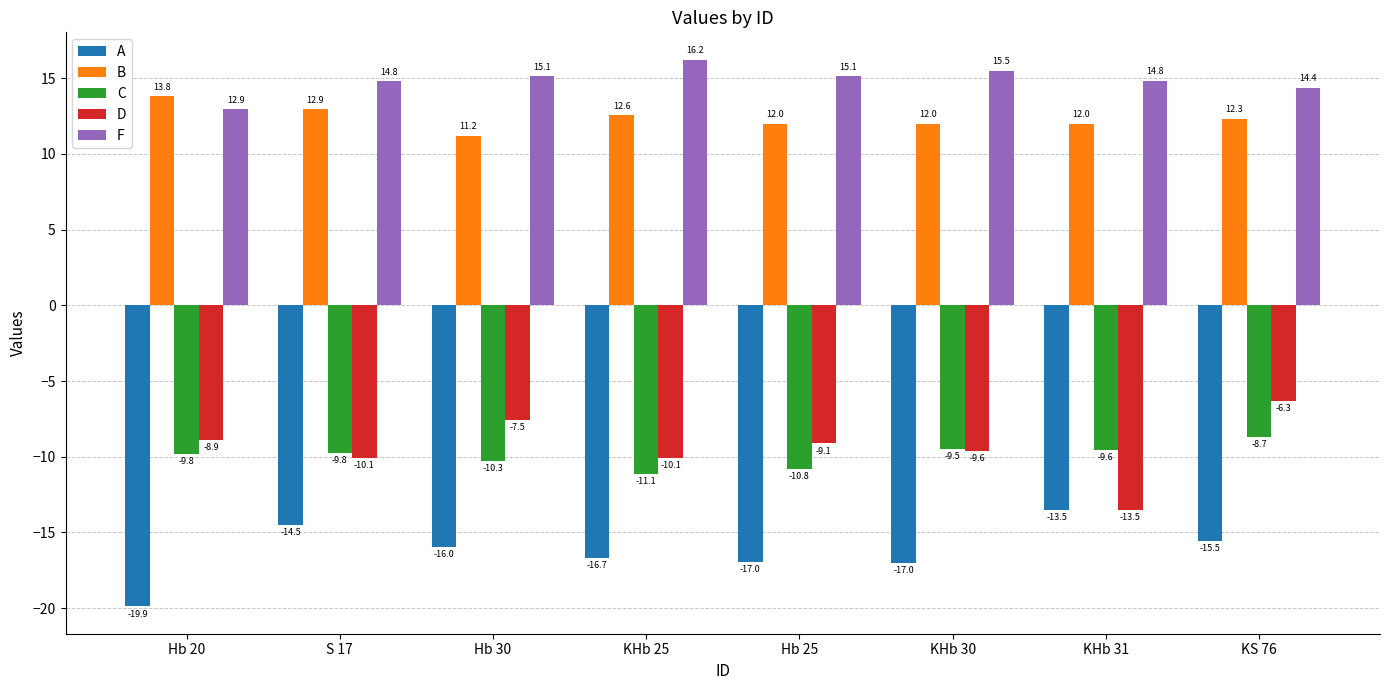

What value does the F series have at KHb 25?

16.2